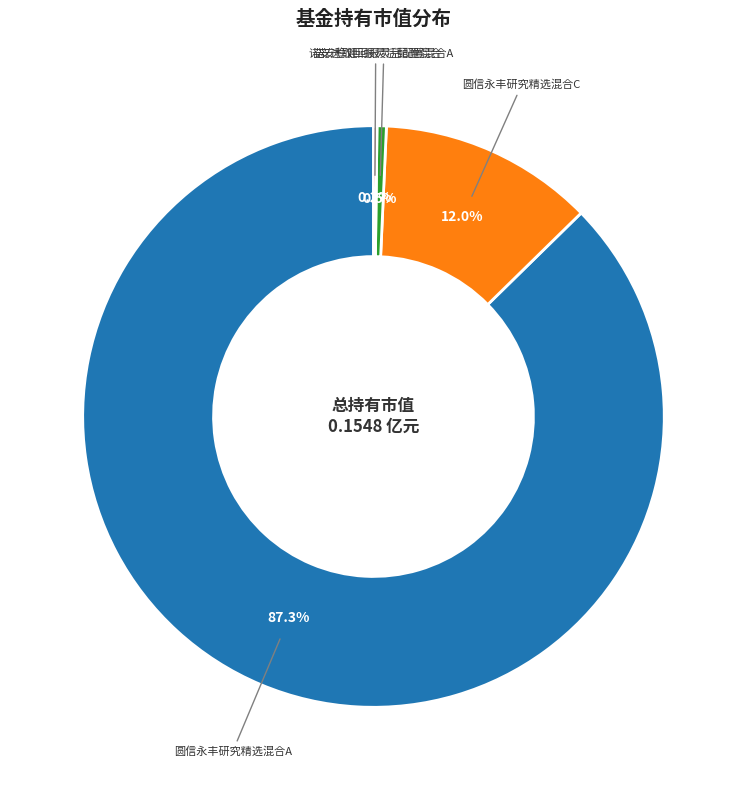

Which slice is the largest?

圆信永丰研究精选混合A